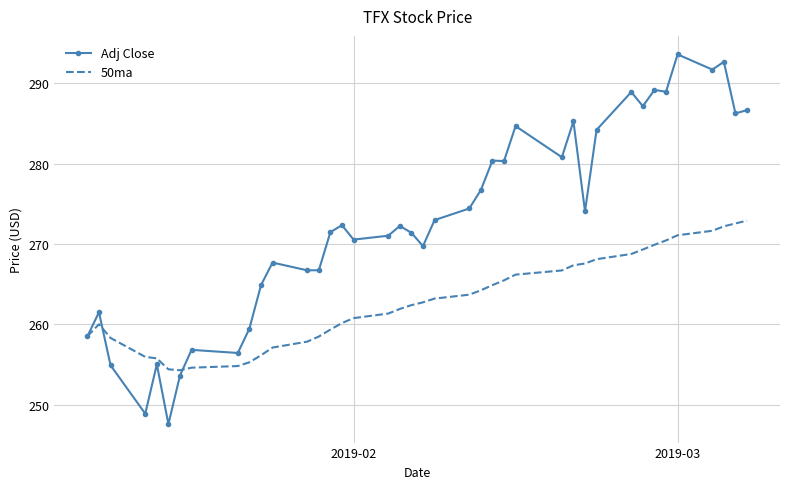

In Adj Close, how many points are higher than both neighbors (excluding endpoints)?

13